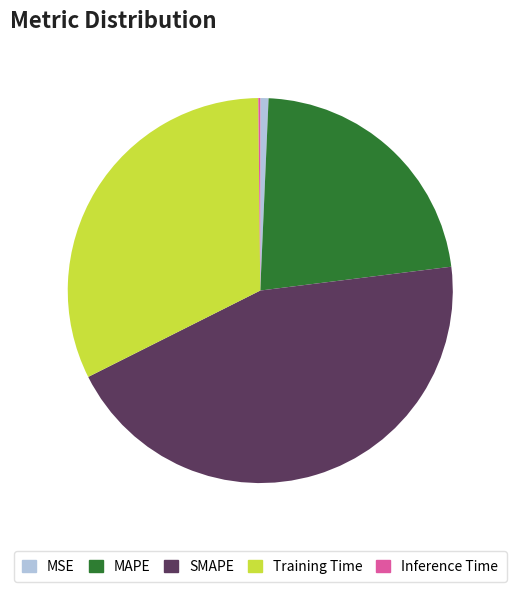

Between Training Time and MSE, which is larger?

Training Time